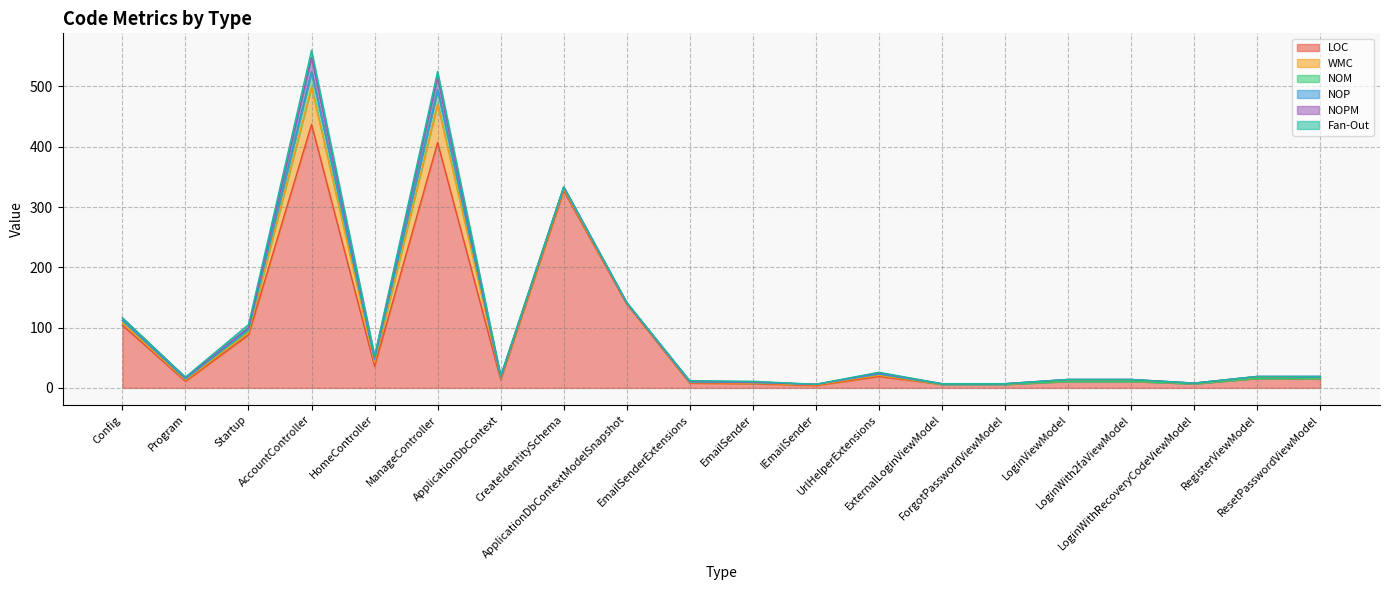

In NOPM, how many points are lower than both neighbors (excluding endpoints)?

3